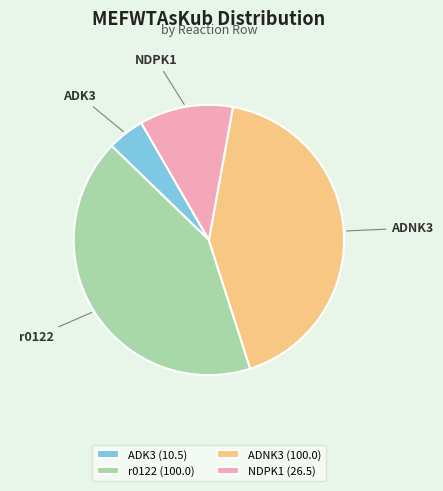

Is ADK3 the majority of the pie?

No